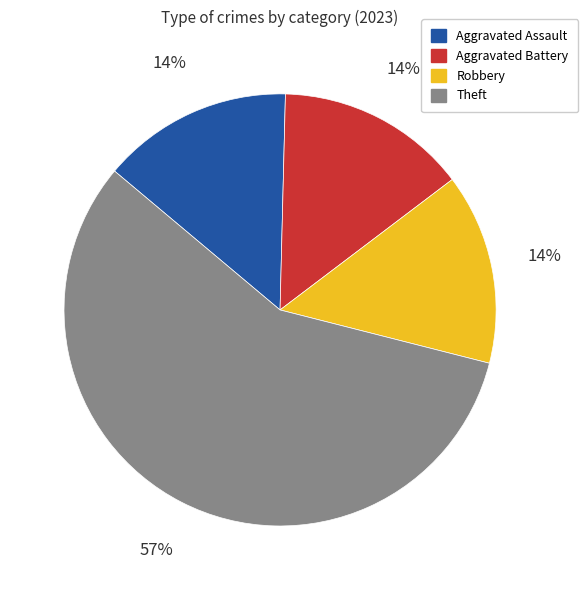

Which has a higher value, Theft or Aggravated Battery?

Theft